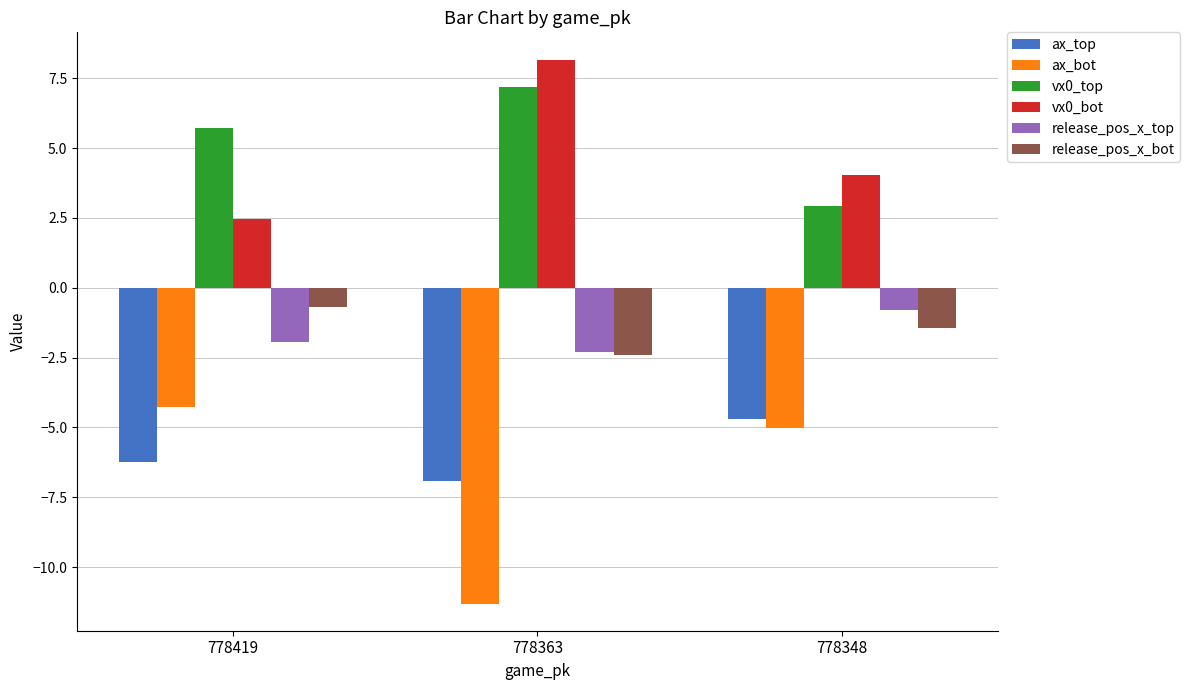

Does the chart contain any negative values?

Yes